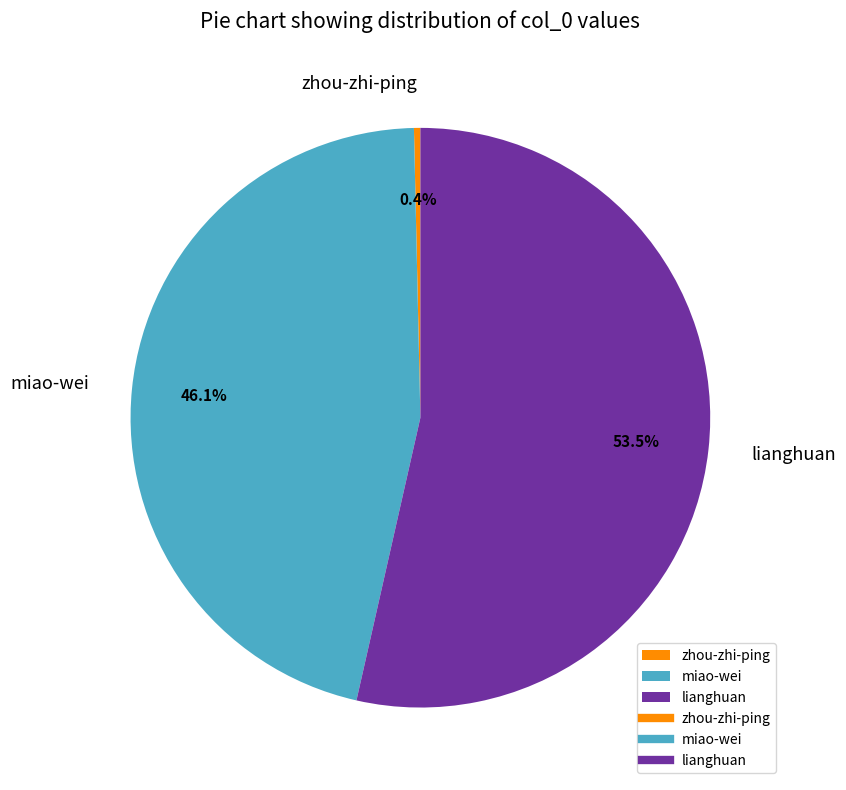

How many segments does this pie chart have?

3